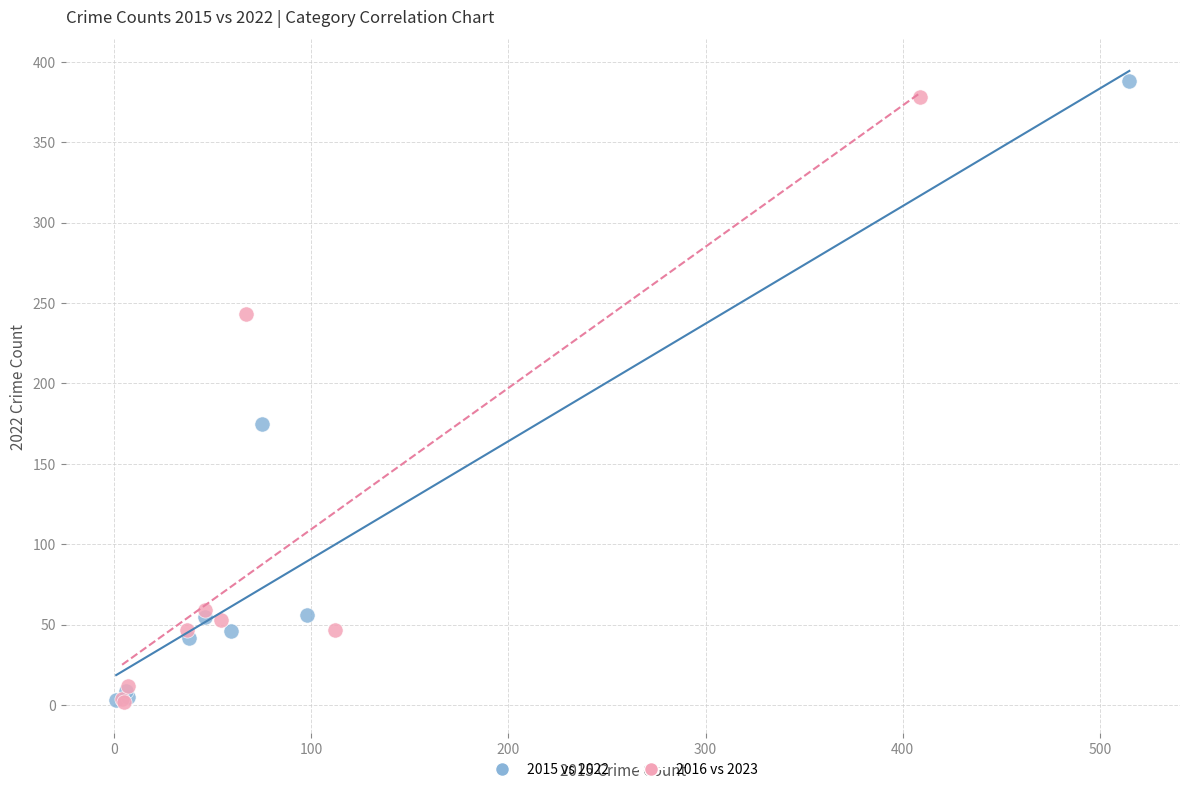

Which series has the largest Y range (max minus min)?

2015 vs 2022